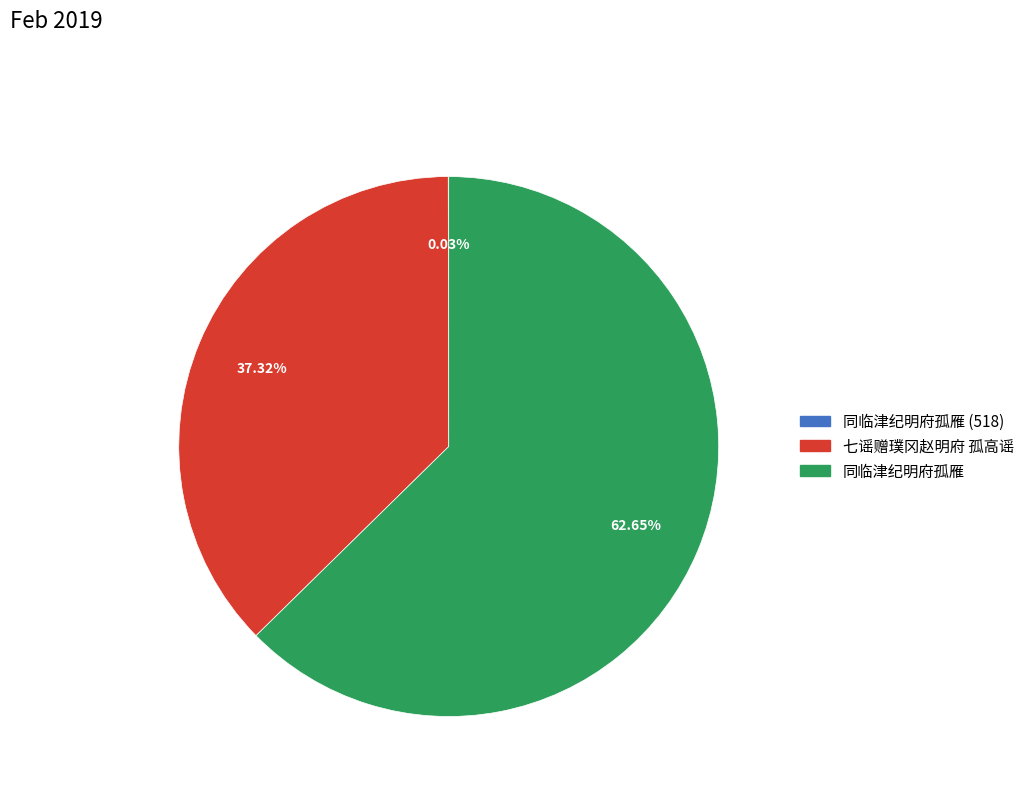

Which category accounts for the majority?

同临津纪明府孤雁